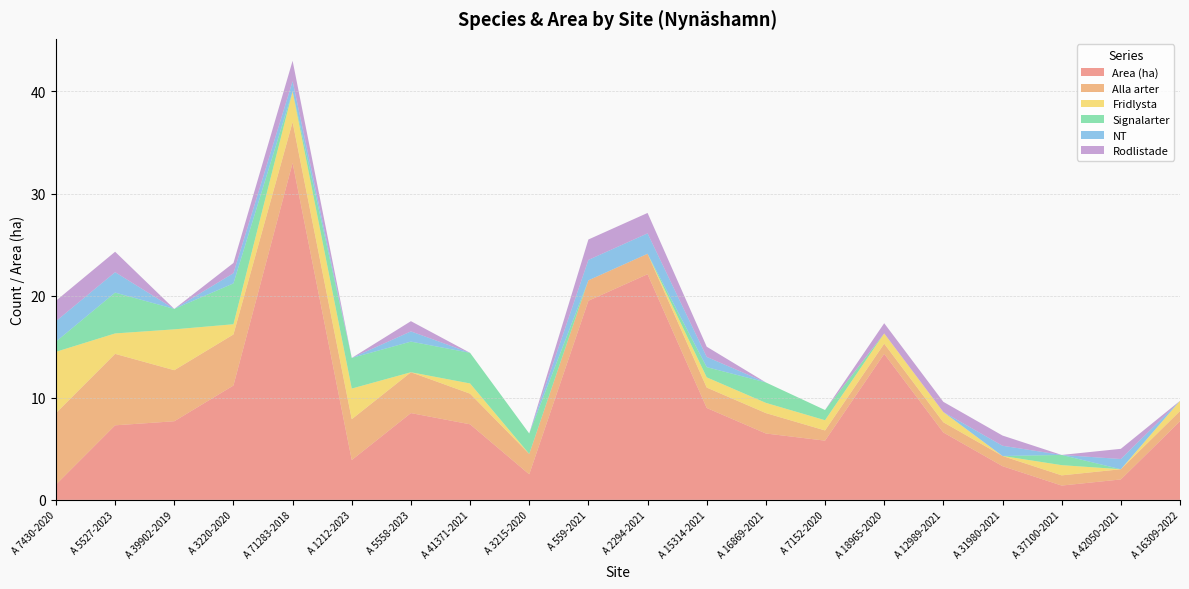

Reading left to right, list all the values displayed in this chart.

Area (ha): A 7430-2020=1.5	A 5527-2023=7.3	A 39902-2019=7.7	A 3220-2020=11.2	A 71283-2018=33.0	A 1212-2023=3.9	A 5558-2023=8.5	A 41371-2021=7.4	A 3215-2020=2.5	A 559-2021=19.5	A 2294-2021=22.1	A 15314-2021=9.0	A 16869-2021=6.5	A 7152-2020=5.8	A 18965-2020=14.3	A 12989-2021=6.6	A 31980-2021=3.3	A 37100-2021=1.4	A 42050-2021=2.0	A 16309-2022=7.7
Alla arter: A 7430-2020=7.0	A 5527-2023=7.0	A 39902-2019=5.0	A 3220-2020=5.0	A 71283-2018=4.0	A 1212-2023=4.0	A 5558-2023=4.0	A 41371-2021=3.0	A 3215-2020=2.0	A 559-2021=2.0	A 2294-2021=2.0	A 15314-2021=2.0	A 16869-2021=2.0	A 7152-2020=1.0	A 18965-2020=1.0	A 12989-2021=1.0	A 31980-2021=1.0	A 37100-2021=1.0	A 42050-2021=1.0	A 16309-2022=1.0
Fridlysta: A 7430-2020=6.0	A 5527-2023=2.0	A 39902-2019=4.0	A 3220-2020=1.0	A 71283-2018=3.0	A 1212-2023=3.0	A 5558-2023=0.0	A 41371-2021=1.0	A 3215-2020=0.0	A 559-2021=0.0	A 2294-2021=0.0	A 15314-2021=1.0	A 16869-2021=1.0	A 7152-2020=1.0	A 18965-2020=1.0	A 12989-2021=1.0	A 31980-2021=0.0	A 37100-2021=1.0	A 42050-2021=0.0	A 16309-2022=1.0
Signalarter: A 7430-2020=1.0	A 5527-2023=4.0	A 39902-2019=2.0	A 3220-2020=4.0	A 71283-2018=0.0	A 1212-2023=3.0	A 5558-2023=3.0	A 41371-2021=3.0	A 3215-2020=2.0	A 559-2021=0.0	A 2294-2021=0.0	A 15314-2021=1.0	A 16869-2021=2.0	A 7152-2020=1.0	A 18965-2020=0.0	A 12989-2021=0.0	A 31980-2021=0.0	A 37100-2021=1.0	A 42050-2021=0.0	A 16309-2022=0.0
NT: A 7430-2020=2.0	A 5527-2023=2.0	A 39902-2019=0.0	A 3220-2020=1.0	A 71283-2018=1.0	A 1212-2023=0.0	A 5558-2023=1.0	A 41371-2021=0.0	A 3215-2020=0.0	A 559-2021=2.0	A 2294-2021=2.0	A 15314-2021=1.0	A 16869-2021=0.0	A 7152-2020=0.0	A 18965-2020=0.0	A 12989-2021=0.0	A 31980-2021=1.0	A 37100-2021=0.0	A 42050-2021=1.0	A 16309-2022=0.0
Rodlistade: A 7430-2020=2.0	A 5527-2023=2.0	A 39902-2019=0.0	A 3220-2020=1.0	A 71283-2018=2.0	A 1212-2023=0.0	A 5558-2023=1.0	A 41371-2021=0.0	A 3215-2020=0.0	A 559-2021=2.0	A 2294-2021=2.0	A 15314-2021=1.0	A 16869-2021=0.0	A 7152-2020=0.0	A 18965-2020=1.0	A 12989-2021=1.0	A 31980-2021=1.0	A 37100-2021=0.0	A 42050-2021=1.0	A 16309-2022=0.0